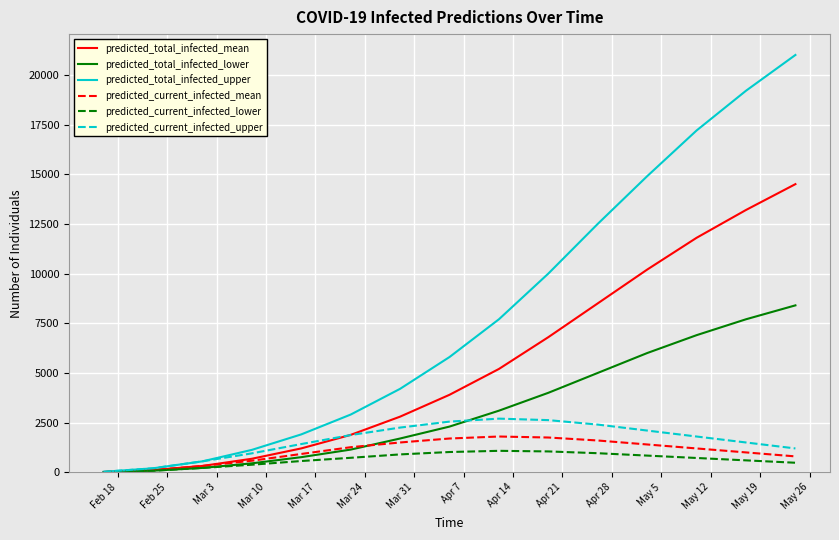

True or false: predicted_current_infected_upper has more than 0 points higher than both neighbors.

True